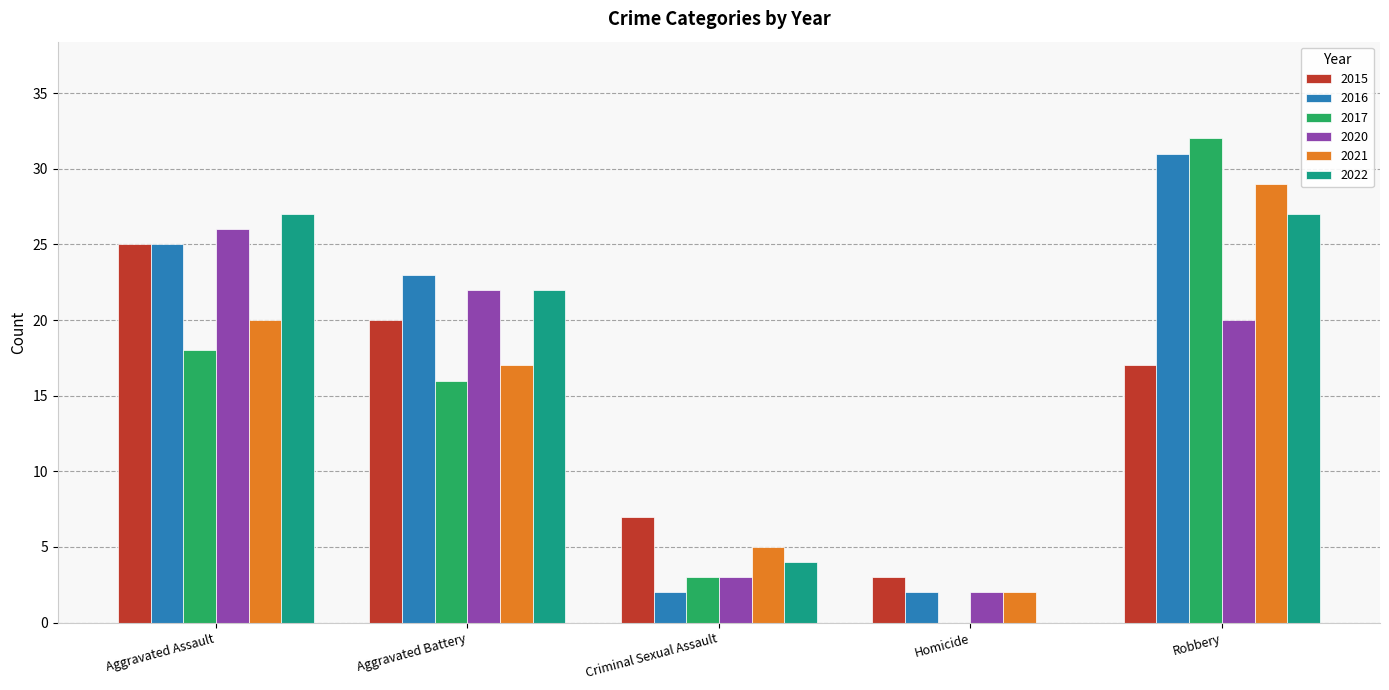

What is the average value of the 2022 series?

16